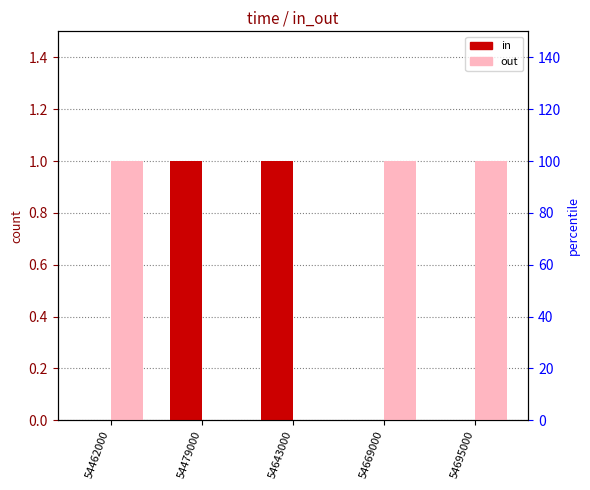

What is the difference between the out values at 54669000 and 54643000?

1